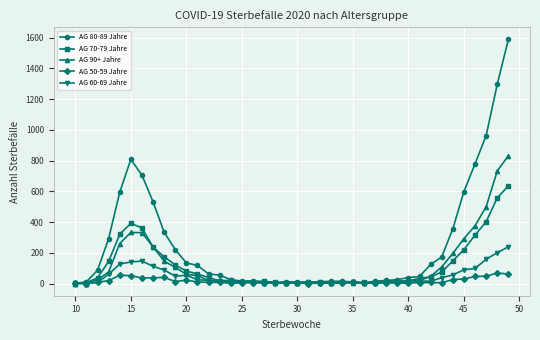

Which series has the largest total across all categories?

AG 80-89 Jahre